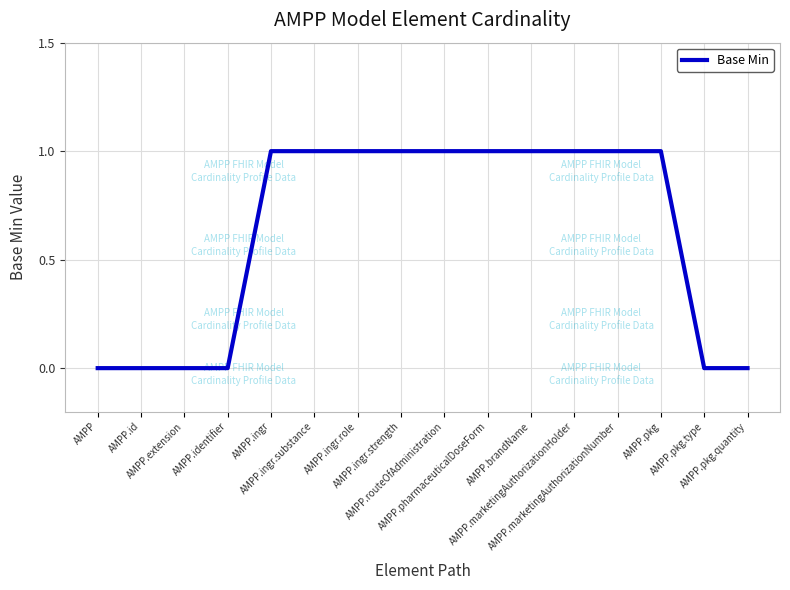

What is the difference between the values at AMPP.pkg.type and AMPP.ingr.role?

1